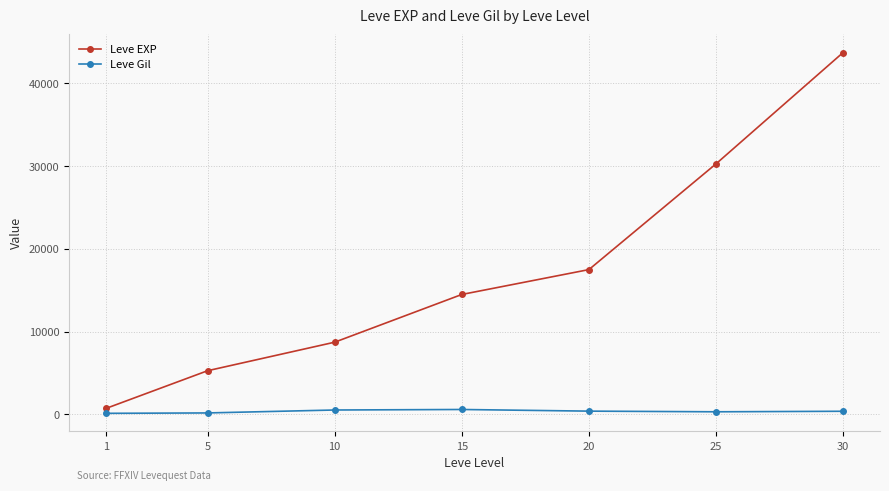

The value of Leve EXP at 25 is 30270.0. True or false?

True